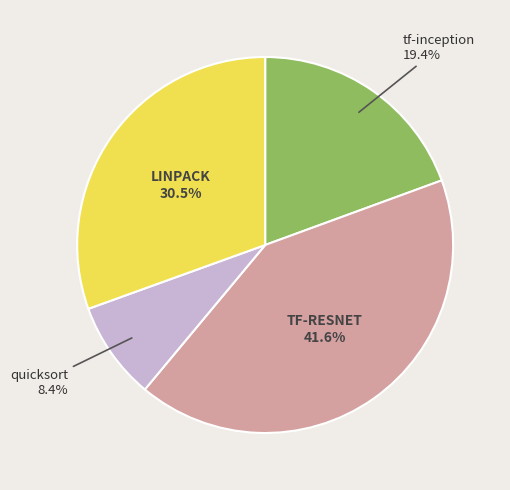

Does any single category account for the majority?

No